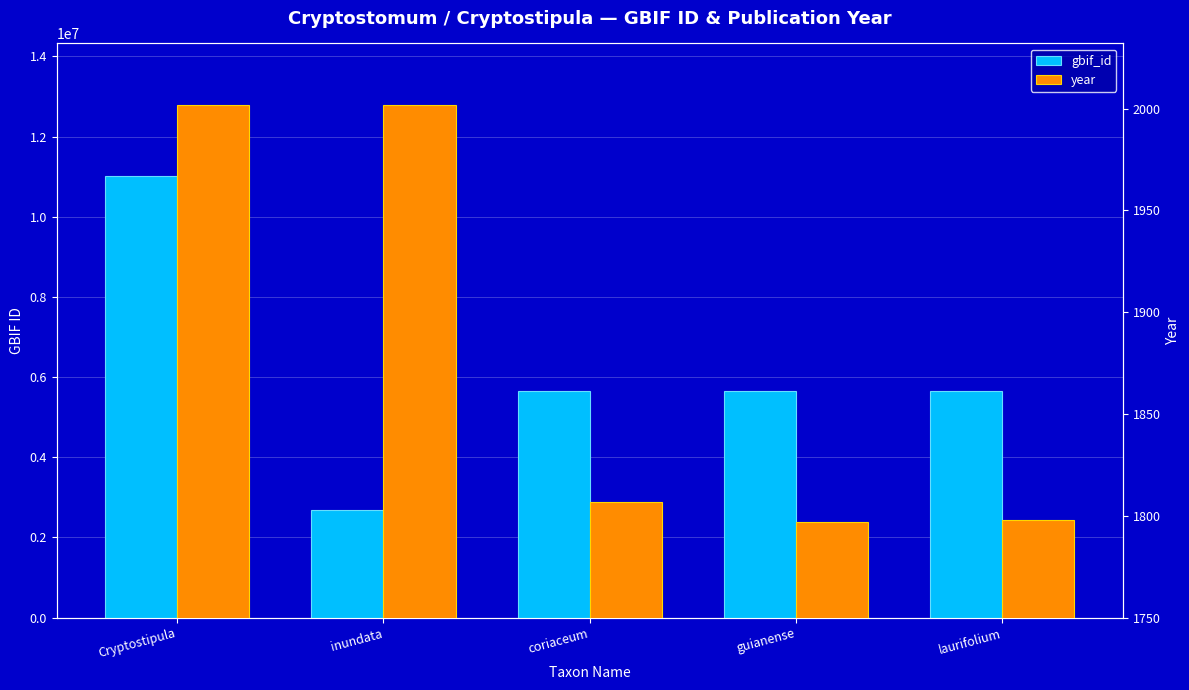

What are all the series names shown in the legend?

gbif_id, year